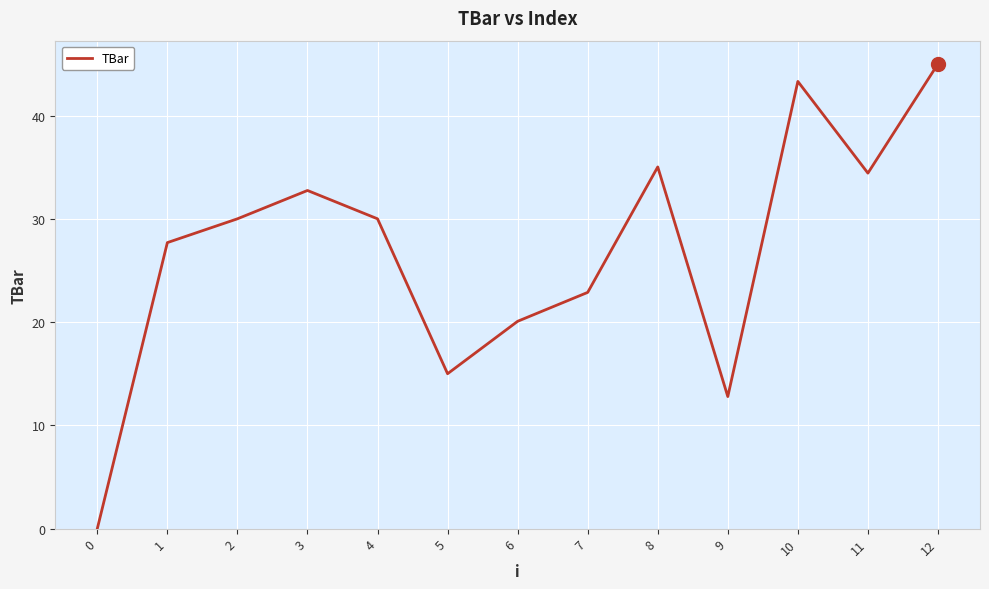

Between 6 and 1, which is larger?

1